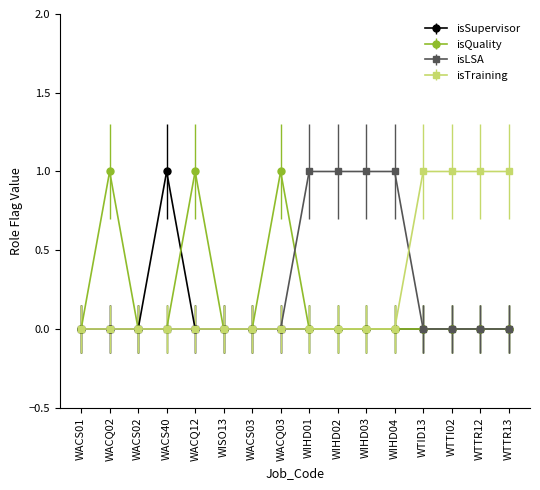

What is the label of the 9th point from the right?

WACQ03